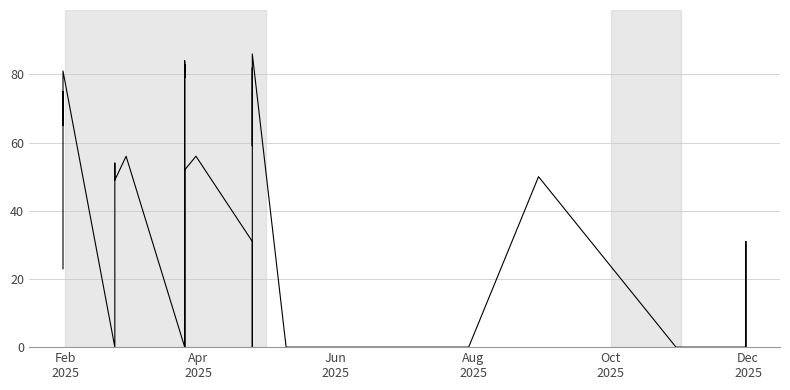

How many points are lower than both their immediate neighbors (excluding endpoints)?

6